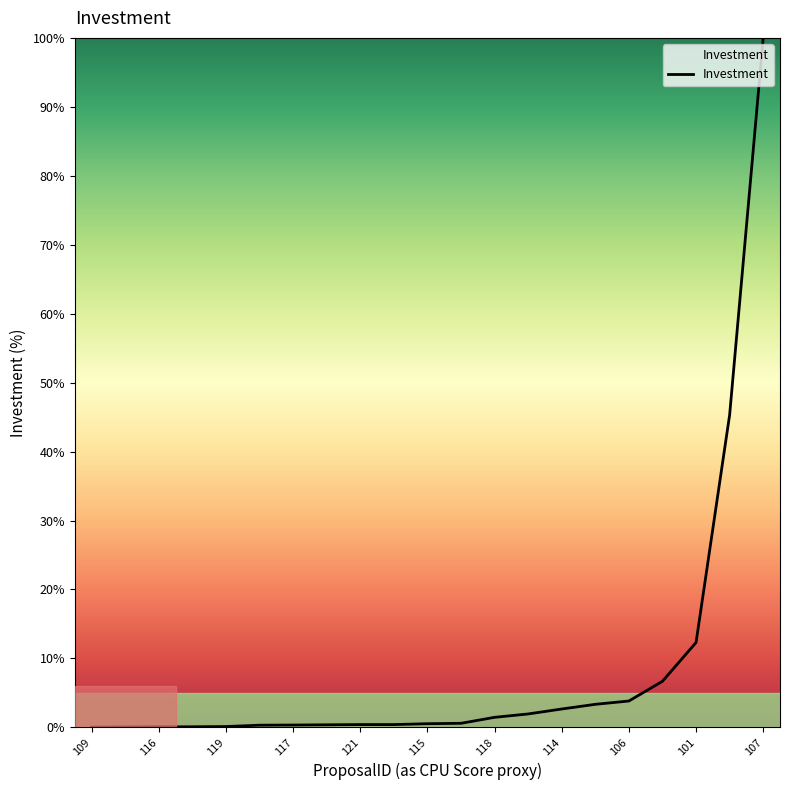

Reading left to right, what are all the values shown in this chart?

0.0	0.0	0.1	0.1	0.1	0.3	0.3	0.4	0.4	0.4	0.5	0.6	1.5	1.9	2.7	3.3	3.8	6.7	12.3	45.3	100.0